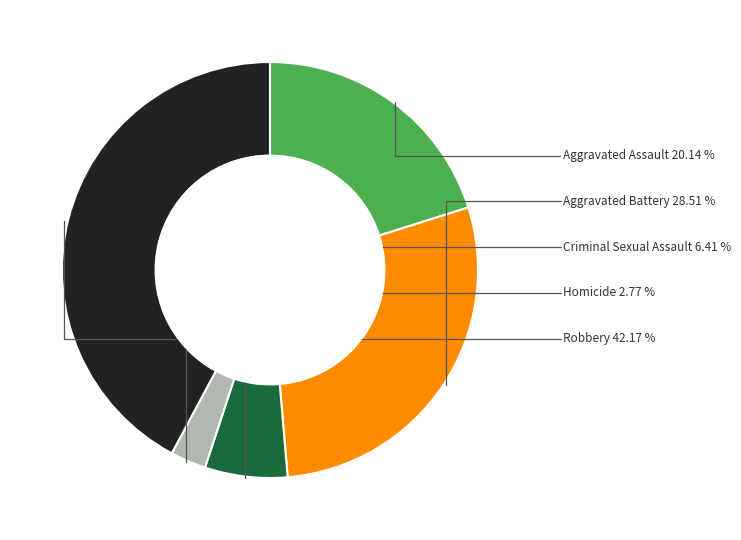

Does Criminal Sexual Assault account for over 50% of the chart?

No